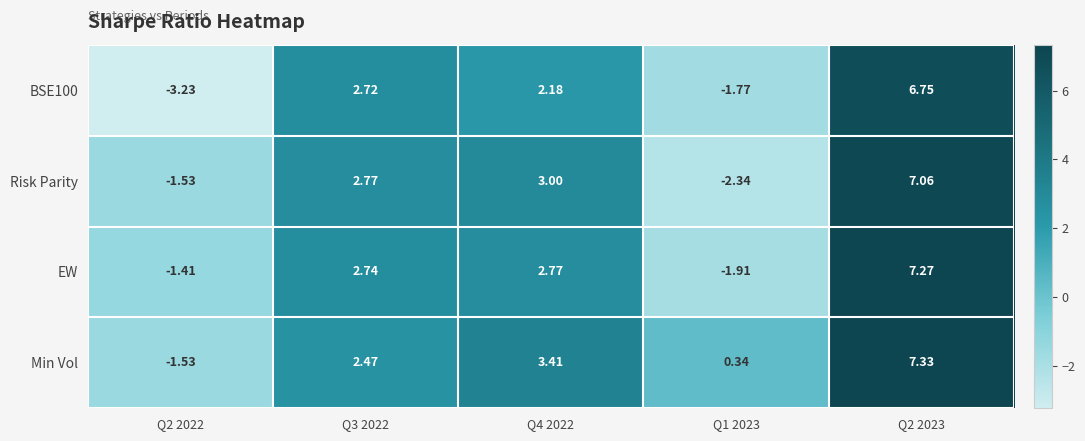

Count the number of data series in this chart.

4